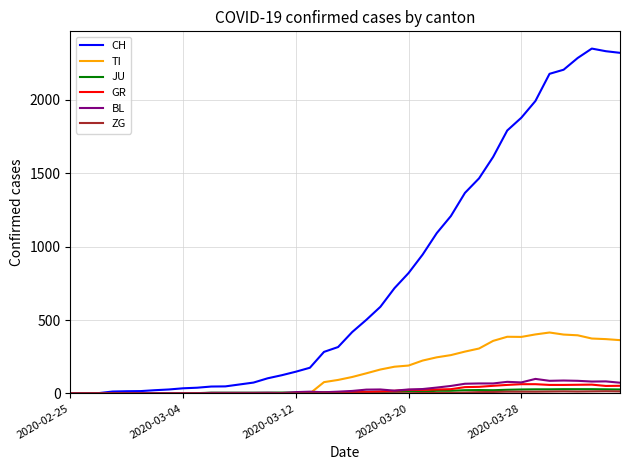

Which series has the largest range (max minus min)?

CH